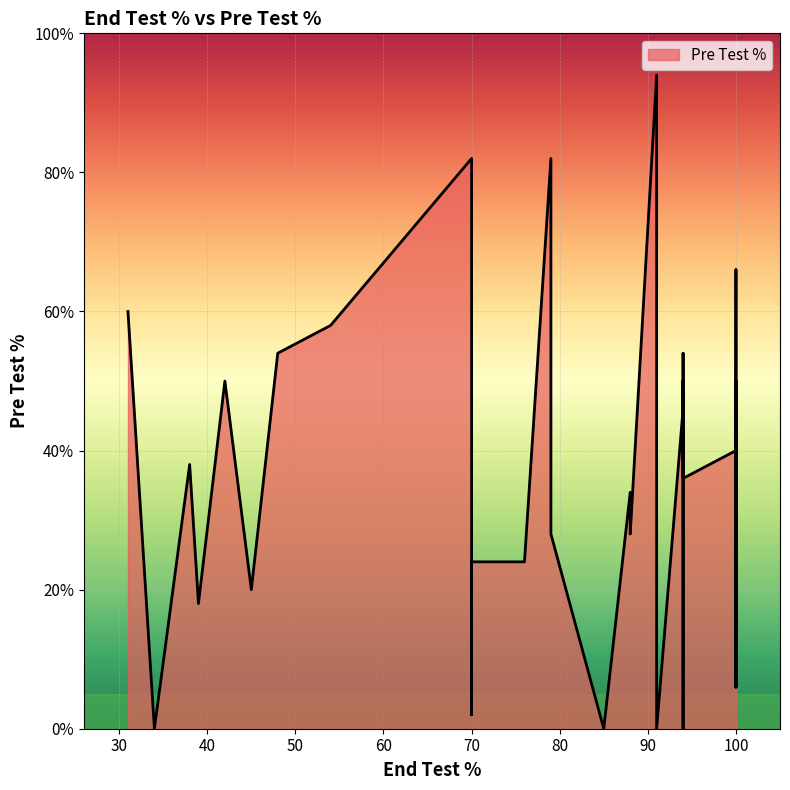

Reading right to left, extract all data points from this chart.

8	24	18	0	0	94	94	2	6	50	36	6	42	14	46	24	66	30	60	54	48	34	24	28	32	32	0	28	38	54	20	82	58	50	34	50	0	46	40	82